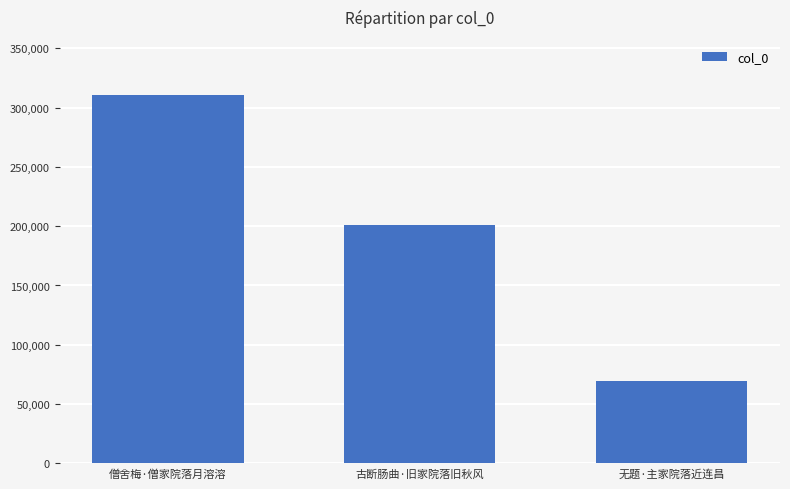

At which label does the data first exceed 200720?

僧舍梅·僧家院落月溶溶